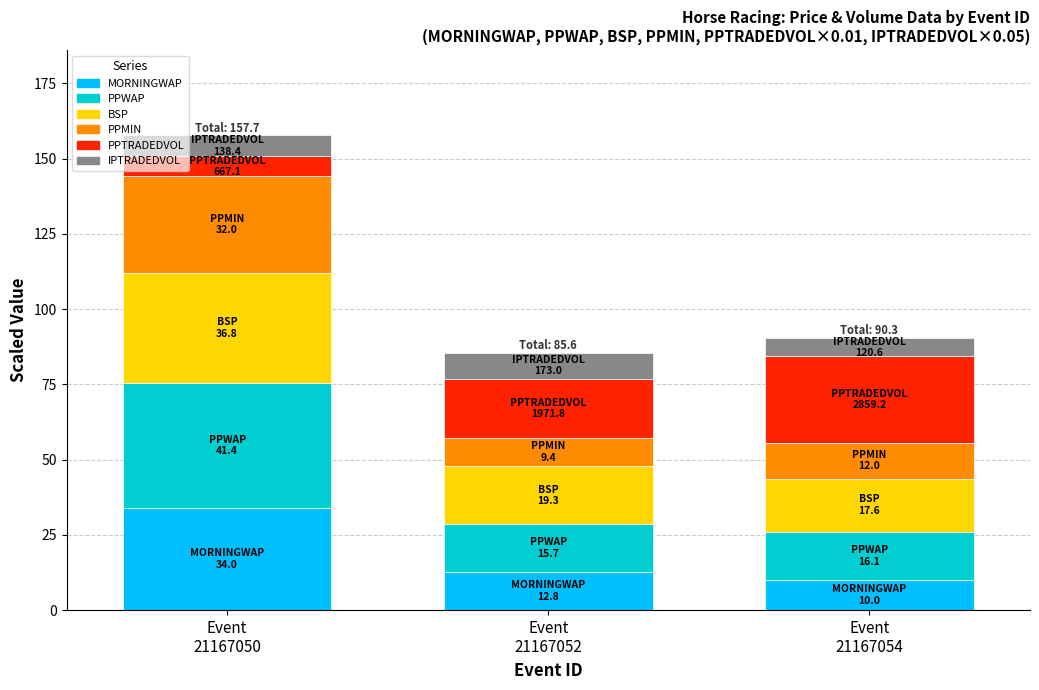

What is the maximum value for MORNINGWAP?

34.0